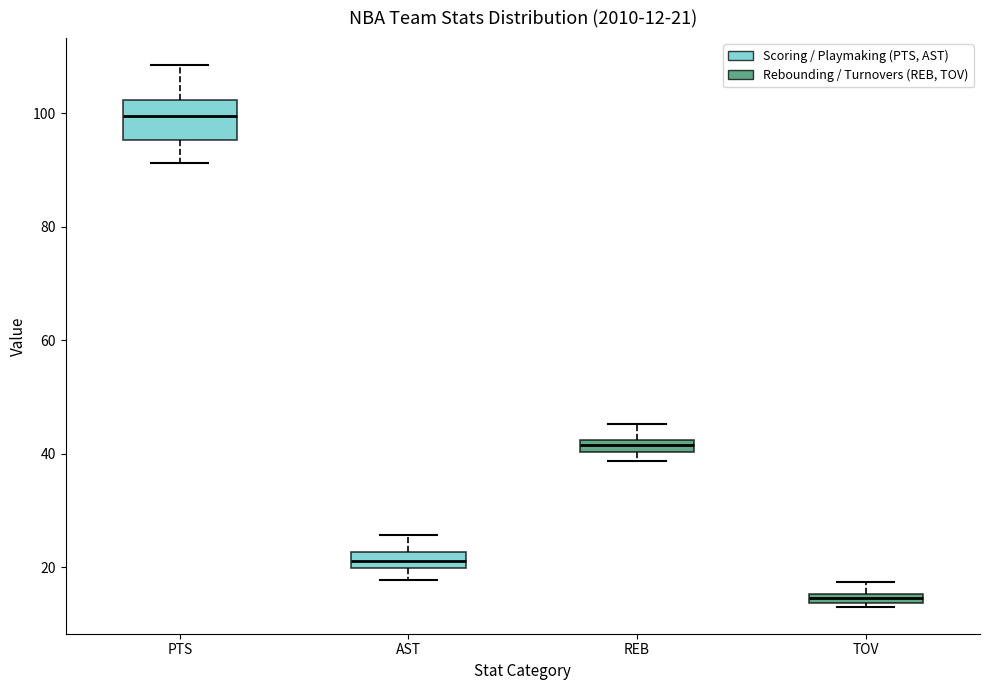

Comparing the boxes themselves (not the whiskers), which one is the tallest?

PTS